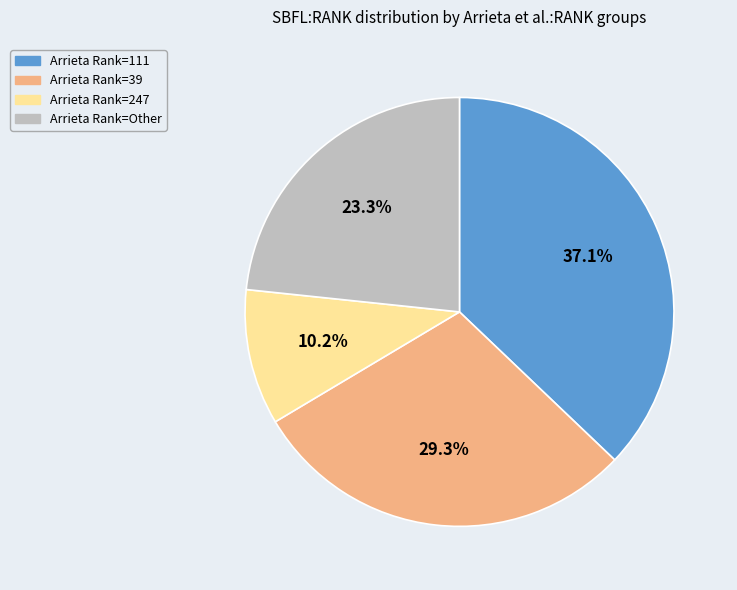

How many slices are in this pie chart?

4